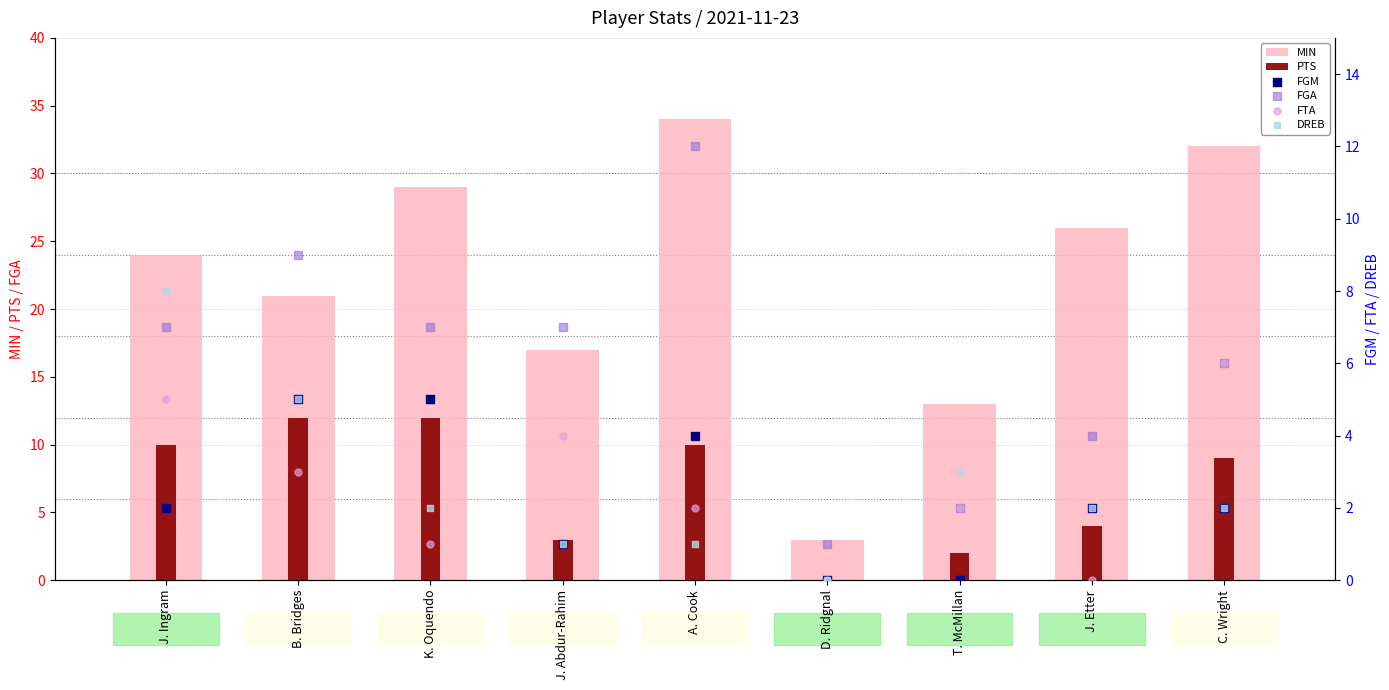

At how many categories does at least one series exceed 32?

1